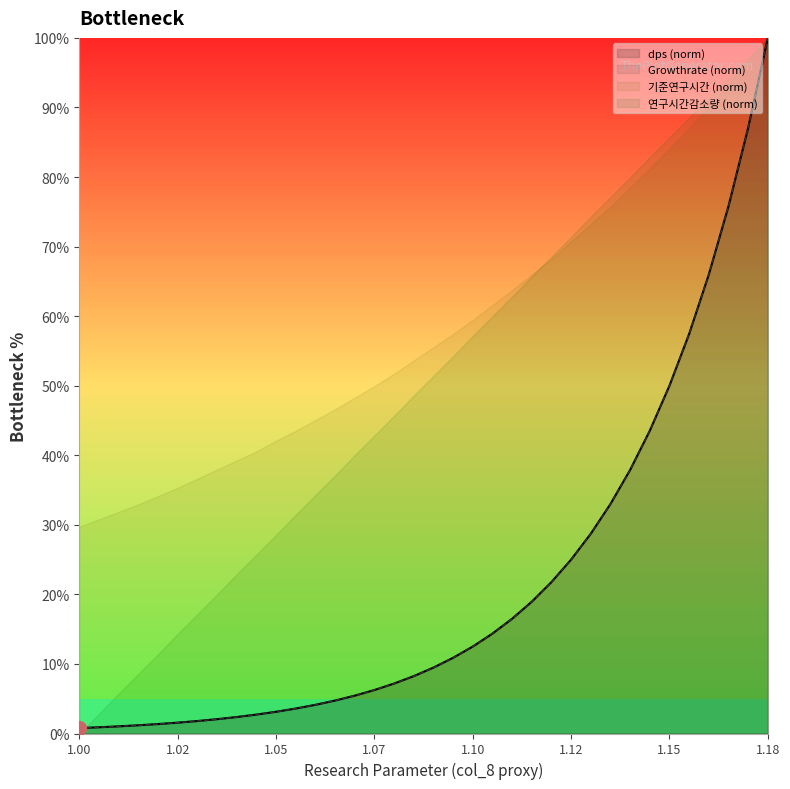

Is it true that Growthrate equals 5.5 at 1.05?

False